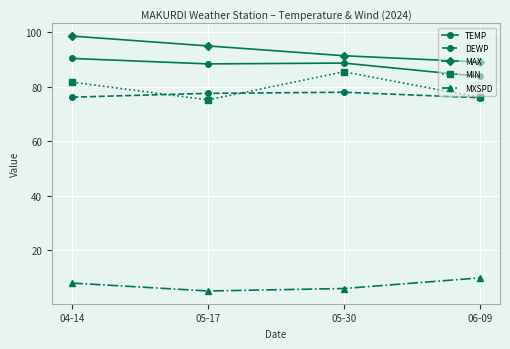

What is the difference between the TEMP values at 05-30 and 04-14?

1.7